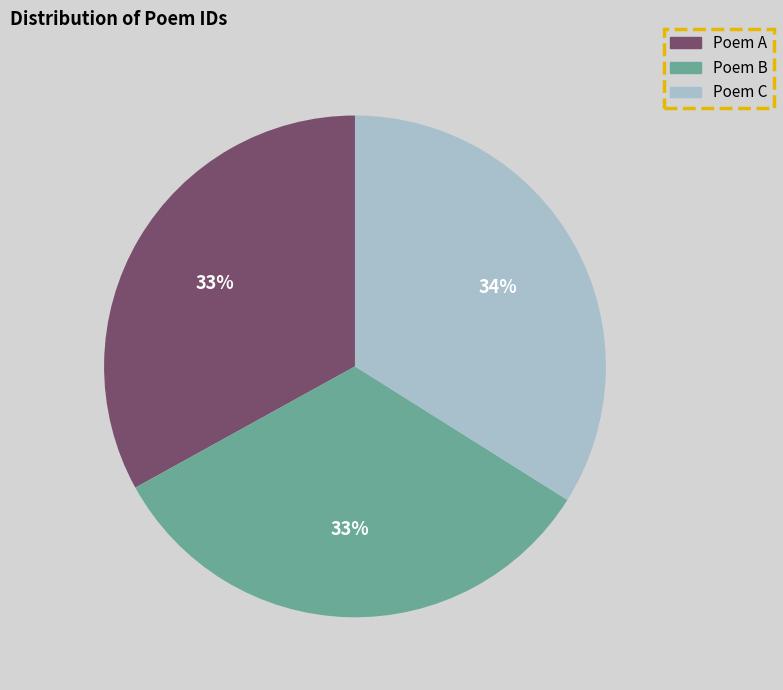

Is there a majority slice in this chart?

No